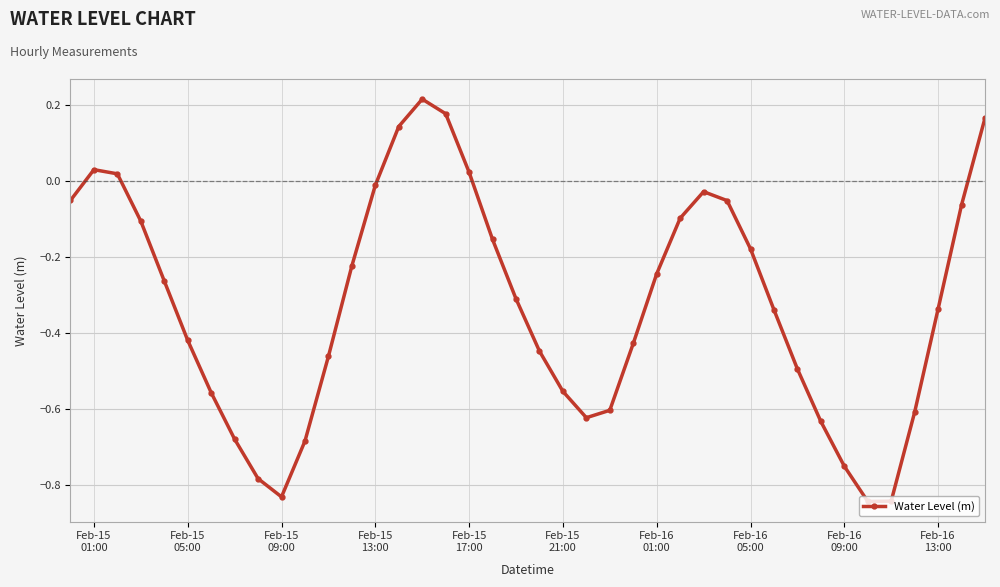

What is the sum of all values?

-12.9